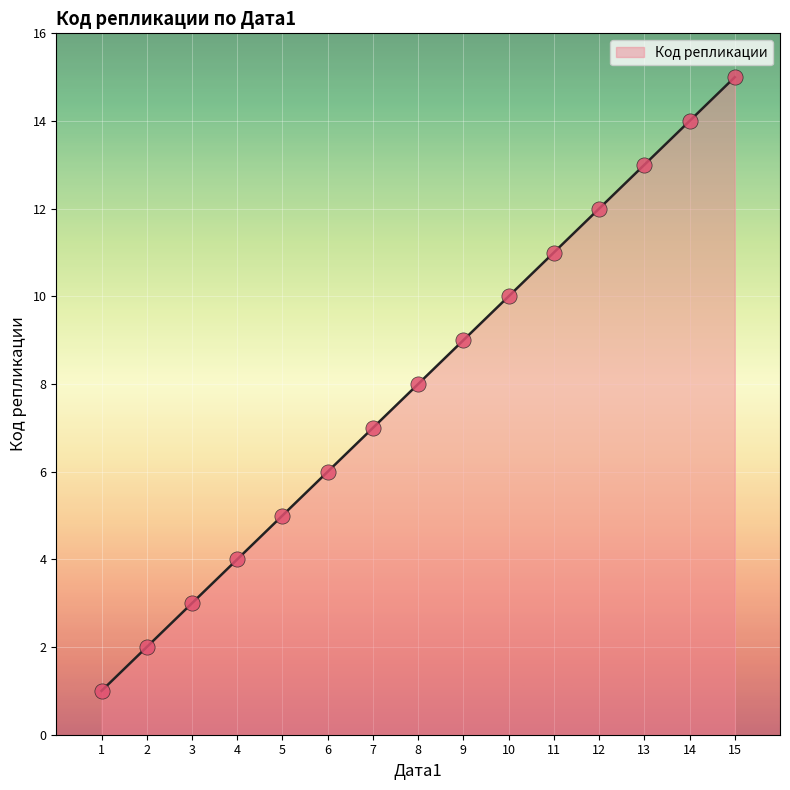

What is the change in value from 9 to 10?

+1